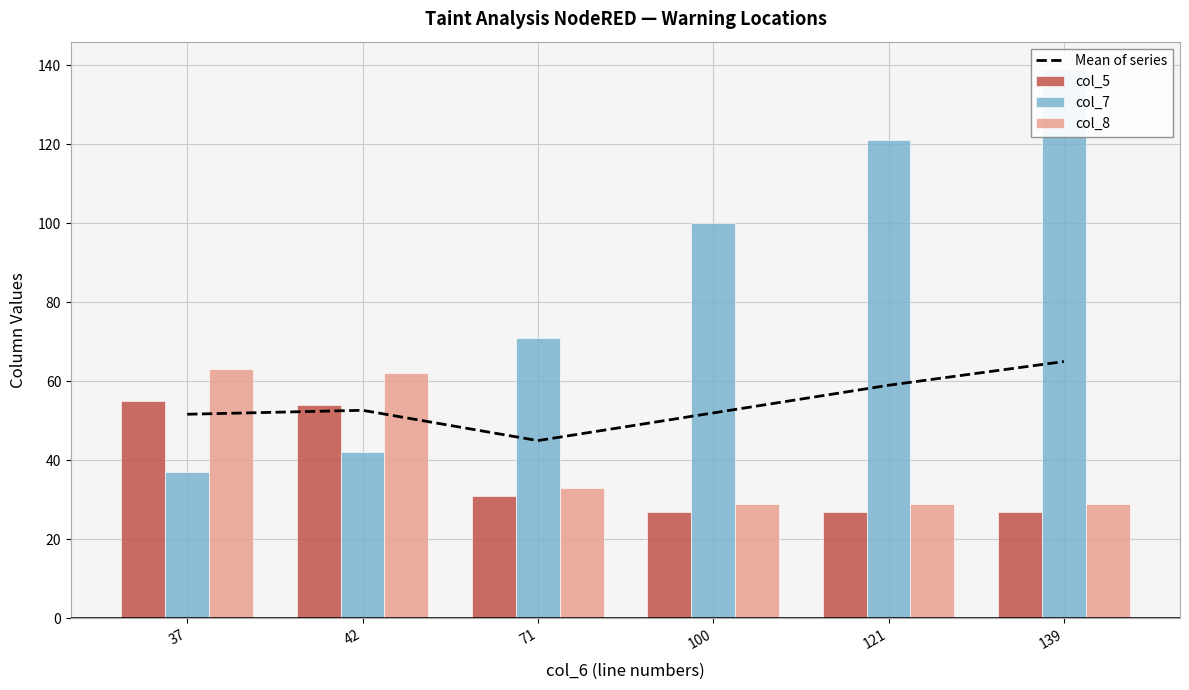

At how many categories does at least one series exceed 79?

3